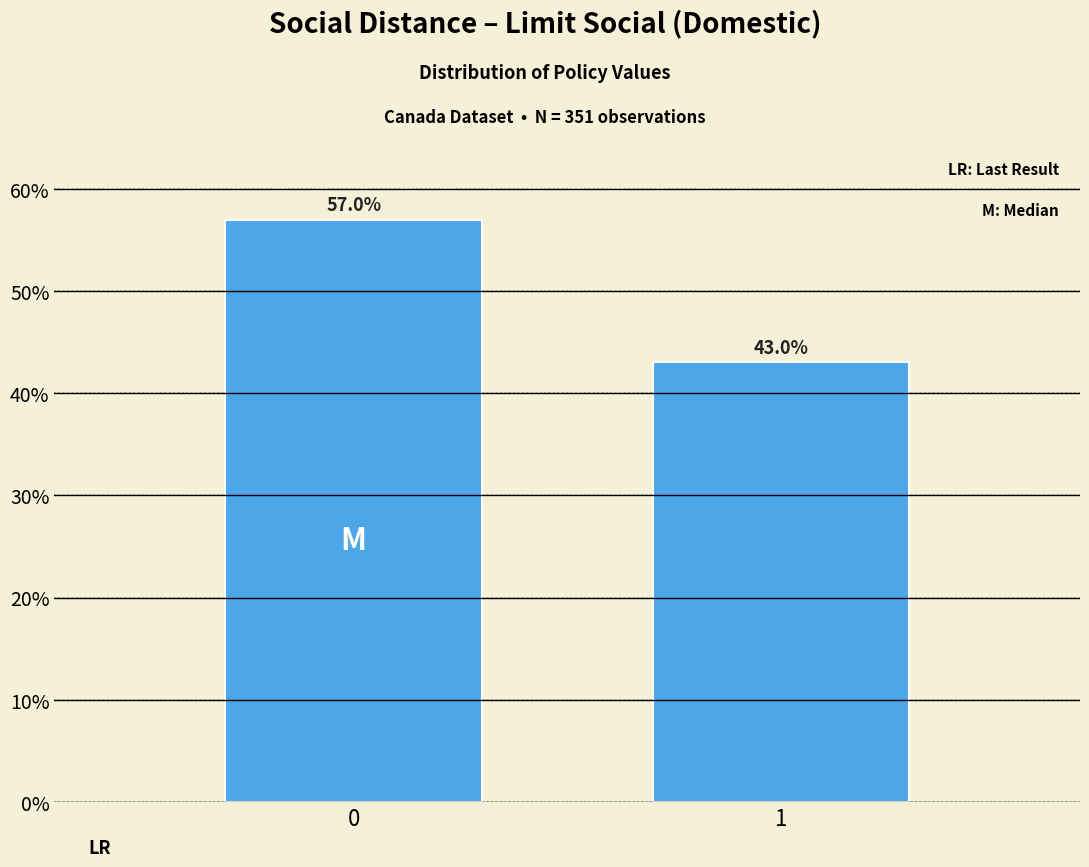

Reading left to right, what are all the values shown in this chart?

57.0	43.0